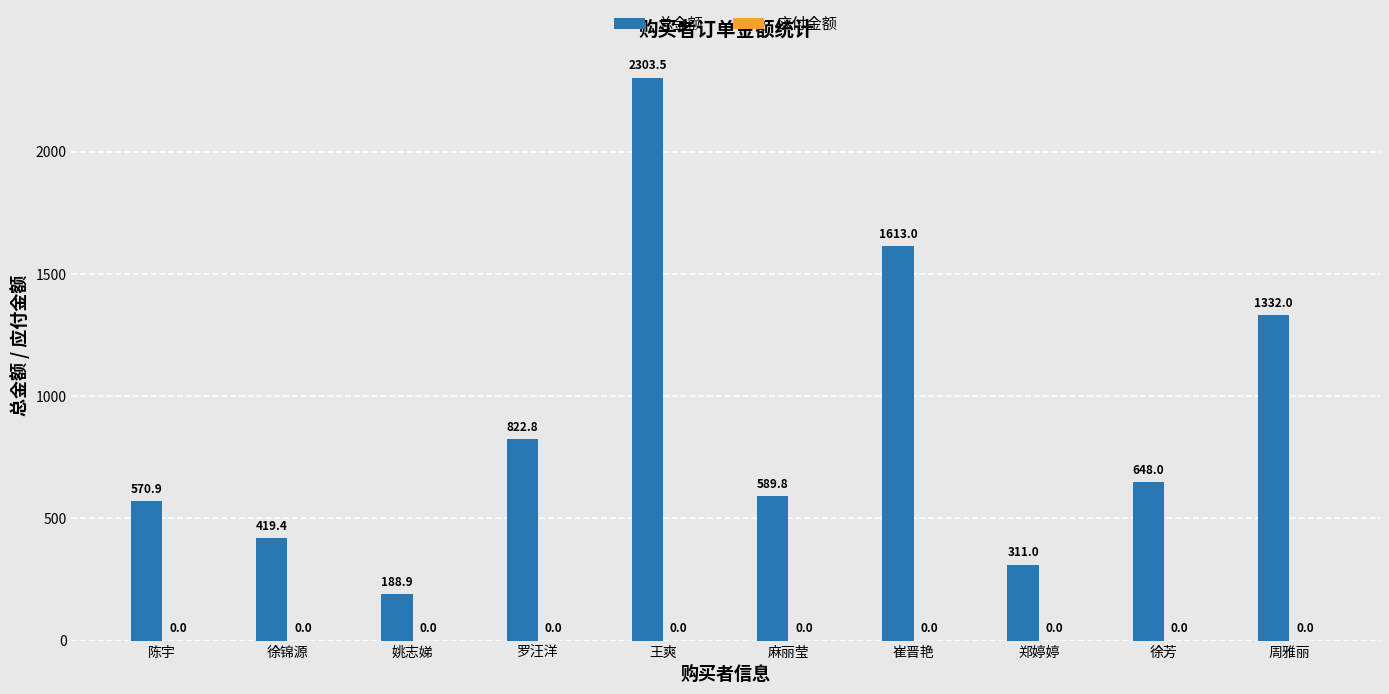

What is the label of the 5th bar from the right?

麻丽莹